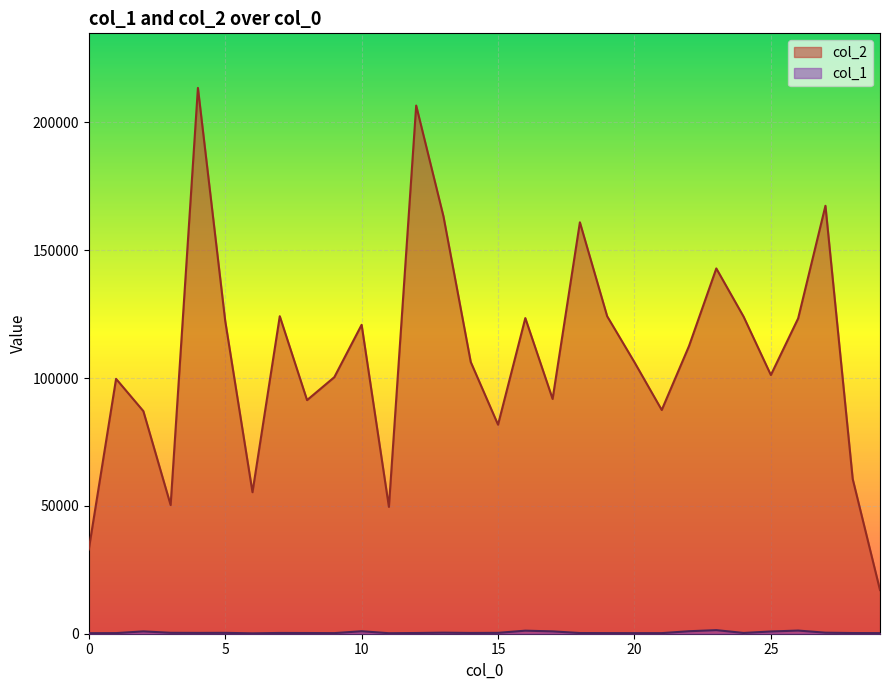

What is the sum of all col_1 values?

14662